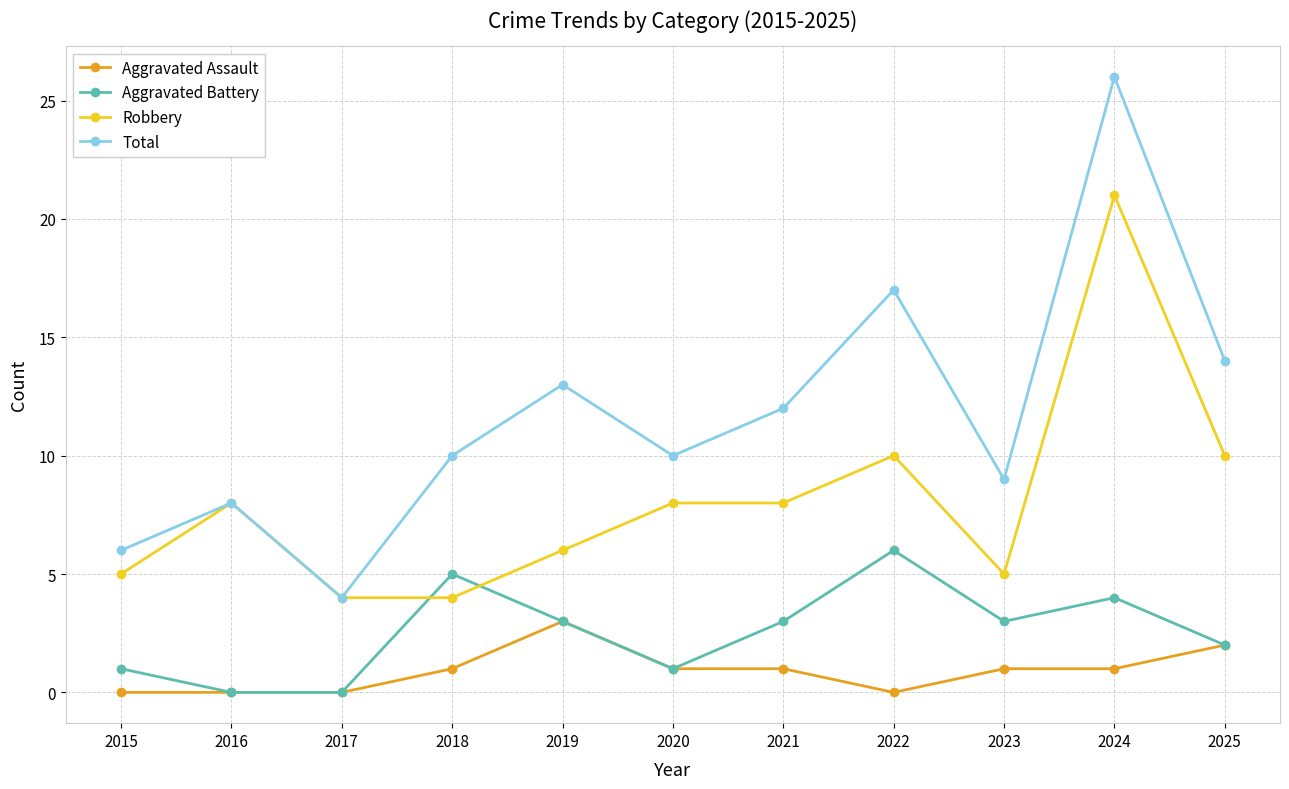

What is the spread (max minus min) of values at 2024?

25